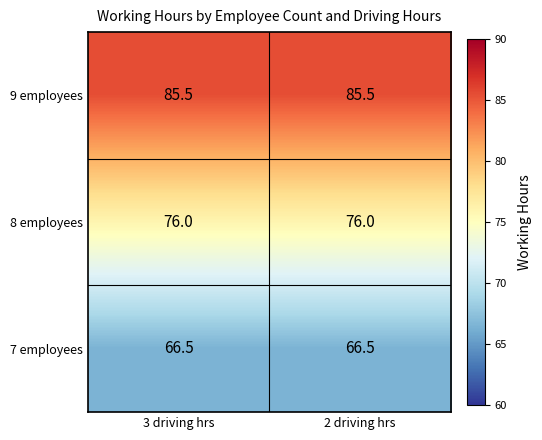

Rank the series at 2 driving hrs from highest to lowest value.

9 employees, 8 employees, 7 employees